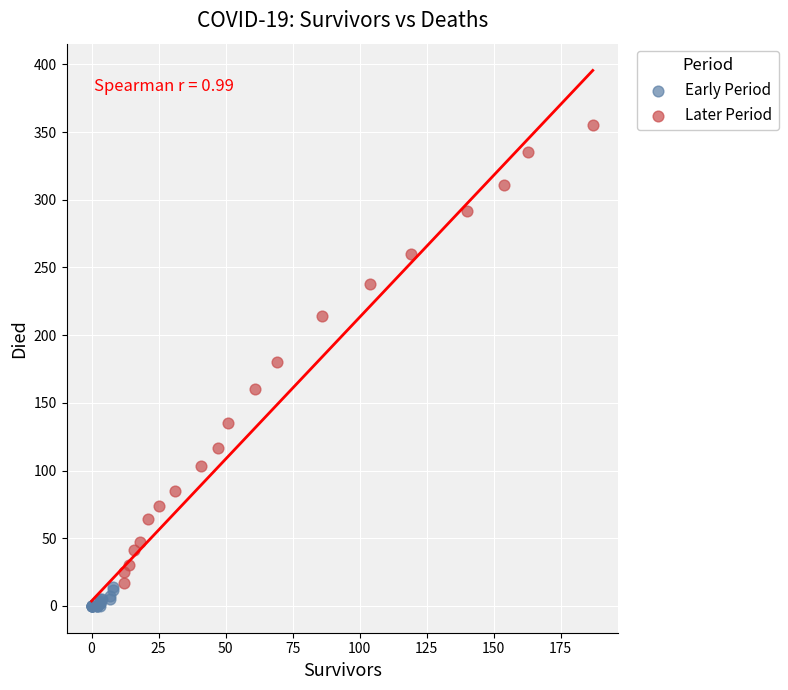

What are all the series names shown in the legend?

Early Period, Later Period